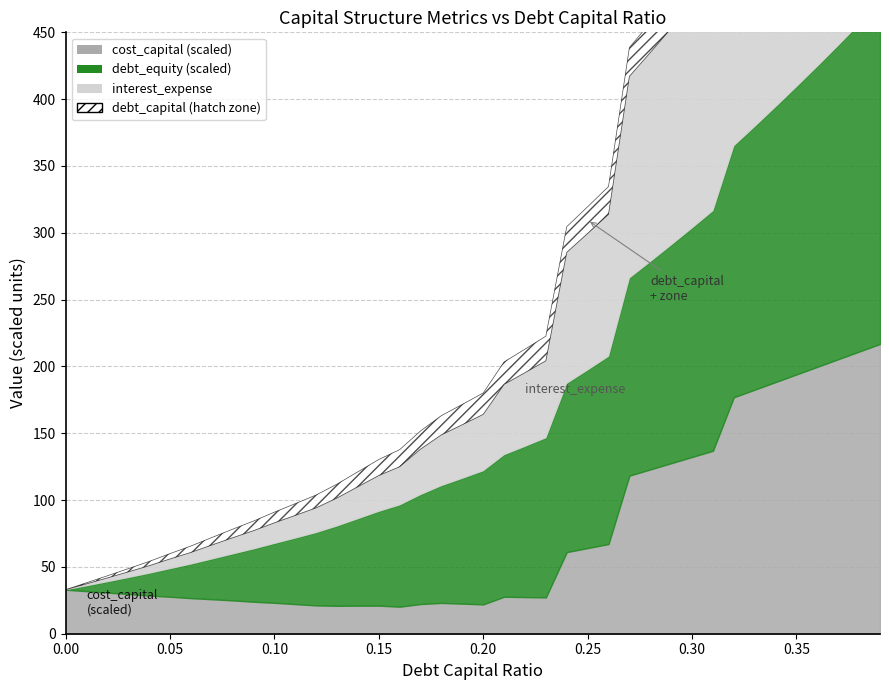

Reading left to right, what are all the values shown in this chart?

debt_capital: 0.0=0.0	0.01=0.0	0.02=0.0	0.03=0.0	0.04=0.0	0.05=0.1	0.06=0.1	0.07=0.1	0.08=0.1	0.09=0.1	0.1=0.1	0.11=0.1	0.12=0.1	0.13=0.1	0.14=0.1	0.15=0.1	0.16=0.2	0.17=0.2	0.18=0.2	0.19=0.2	0.2=0.2	0.21=0.2	0.22=0.2	0.23=0.2	0.24=0.2	0.25=0.2	0.26=0.3	0.27=0.3	0.28=0.3	0.29=0.3	0.3=0.3	0.31=0.3	0.32=0.3	0.33=0.3	0.34=0.3	0.35=0.3	0.36=0.4	0.37=0.4	0.38=0.4	0.39=0.4
interest_expense: 0.0=0.0	0.01=1.4	0.02=2.8	0.03=4.2	0.04=5.6	0.05=7.2	0.06=8.6	0.07=10.4	0.08=12.1	0.09=13.6	0.1=15.4	0.11=16.9	0.12=18.5	0.13=20.9	0.14=23.9	0.15=26.7	0.16=28.5	0.17=34.0	0.18=37.9	0.19=40.1	0.2=42.2	0.21=52.6	0.22=55.1	0.23=57.6	0.24=98.0	0.25=102.1	0.26=106.2	0.27=150.8	0.28=156.4	0.29=162.0	0.3=167.6	0.31=173.1	0.32=209.9	0.33=216.4	0.34=223.0	0.35=229.5	0.36=236.1	0.37=242.7	0.38=249.2	0.39=255.8
debt_equity: 0.0=0.0	0.01=0.0	0.02=0.0	0.03=0.0	0.04=0.0	0.05=0.1	0.06=0.1	0.07=0.1	0.08=0.1	0.09=0.1	0.1=0.1	0.11=0.1	0.12=0.1	0.13=0.1	0.14=0.2	0.15=0.2	0.16=0.2	0.17=0.2	0.18=0.2	0.19=0.2	0.2=0.2	0.21=0.3	0.22=0.3	0.23=0.3	0.24=0.3	0.25=0.3	0.26=0.4	0.27=0.4	0.28=0.4	0.29=0.4	0.3=0.4	0.31=0.4	0.32=0.5	0.33=0.5	0.34=0.5	0.35=0.5	0.36=0.6	0.37=0.6	0.38=0.6	0.39=0.6
cost_capital: 0.0=0.1	0.01=0.1	0.02=0.1	0.03=0.1	0.04=0.1	0.05=0.1	0.06=0.1	0.07=0.1	0.08=0.1	0.09=0.1	0.1=0.1	0.11=0.1	0.12=0.1	0.13=0.1	0.14=0.1	0.15=0.1	0.16=0.1	0.17=0.1	0.18=0.1	0.19=0.1	0.2=0.1	0.21=0.1	0.22=0.1	0.23=0.1	0.24=0.1	0.25=0.1	0.26=0.1	0.27=0.2	0.28=0.2	0.29=0.2	0.3=0.2	0.31=0.2	0.32=0.2	0.33=0.2	0.34=0.2	0.35=0.2	0.36=0.2	0.37=0.2	0.38=0.2	0.39=0.2